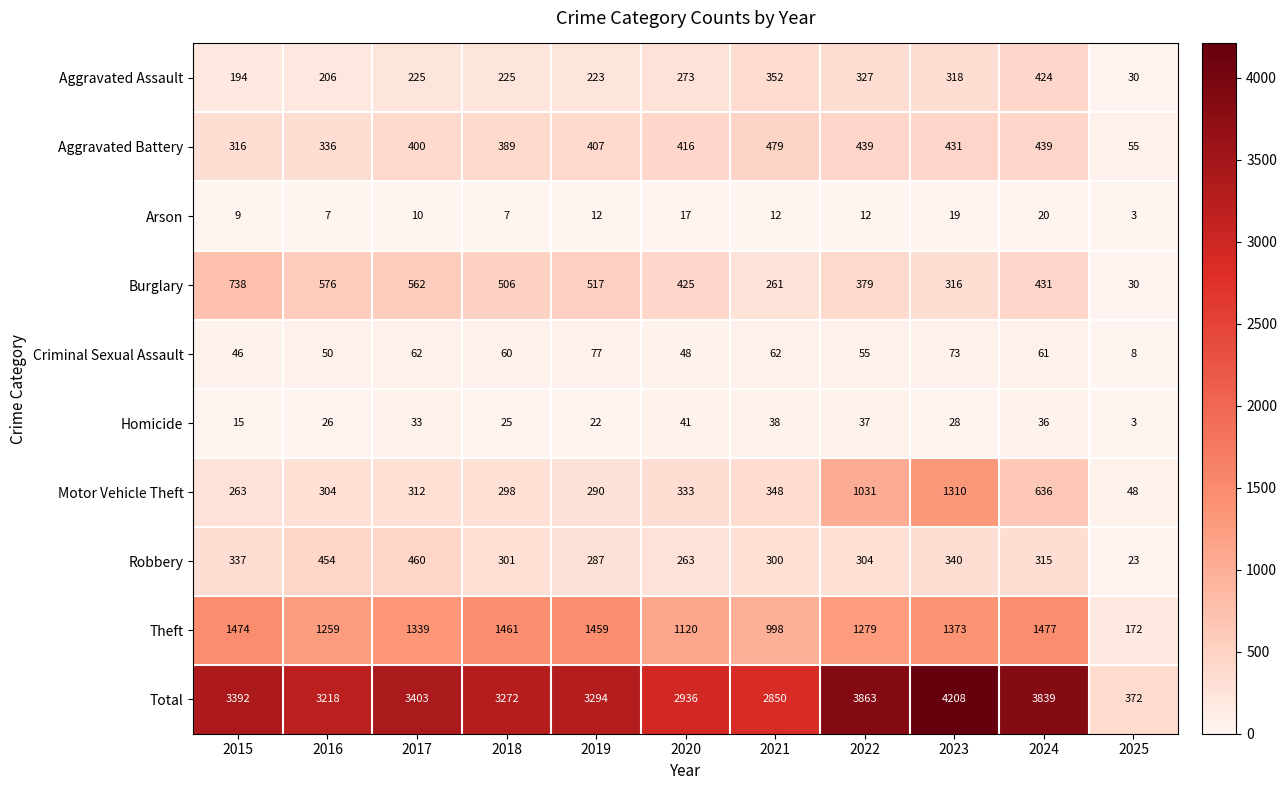

Read the Arson value at 2017, to the nearest 5.

10